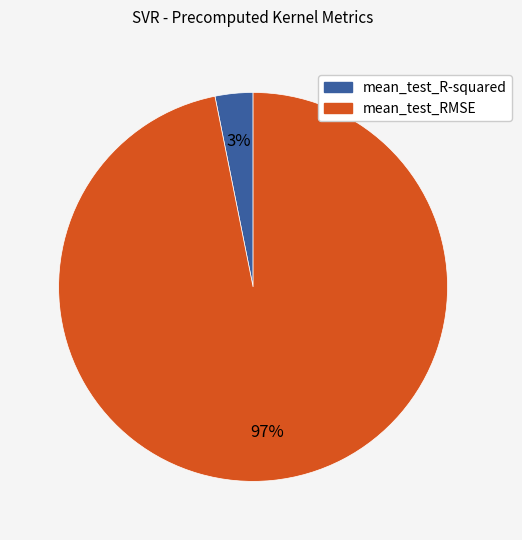

To the nearest percent, what percentage of the pie is mean_test_RMSE?

97%